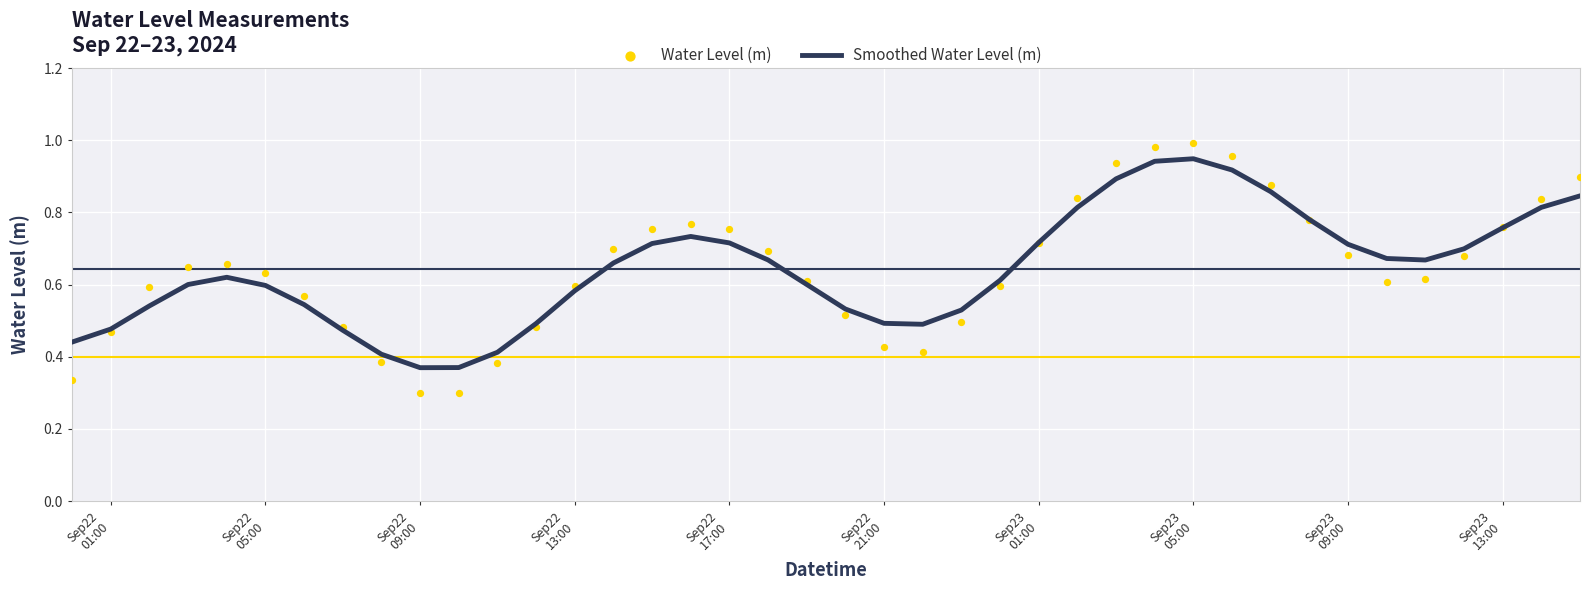

At which category is the sum across all series the highest?

Sep23 05:00